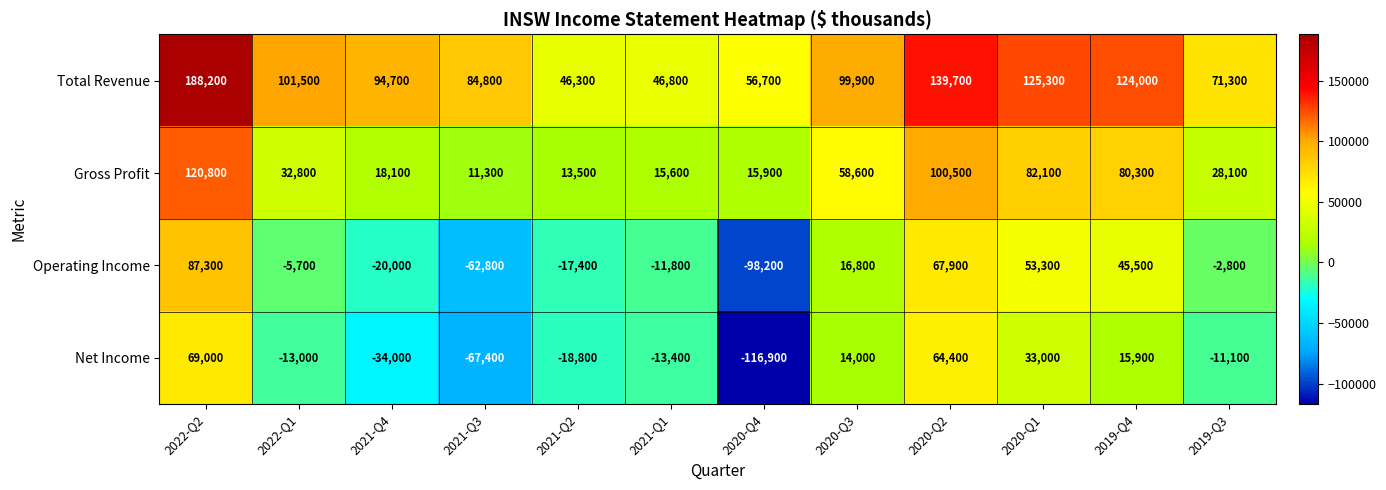

What is the difference between the highest and lowest values at 2022-Q2?

119200